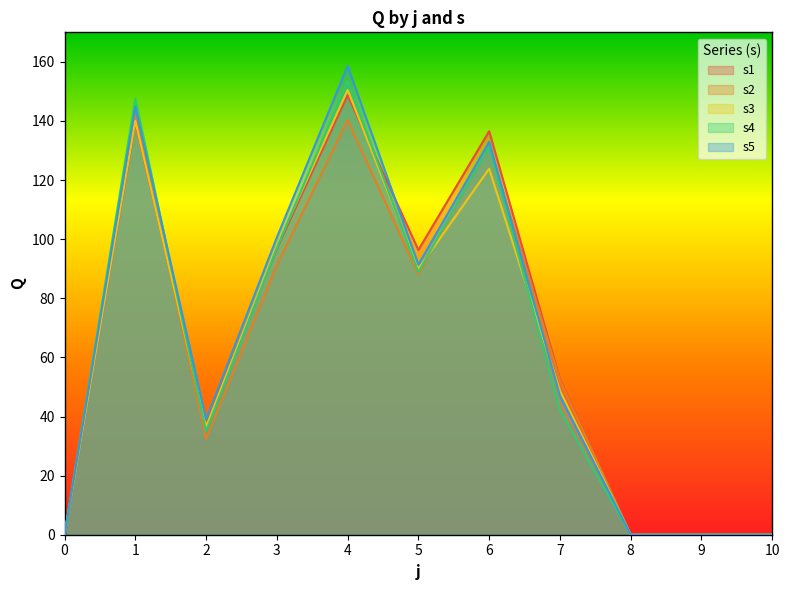

How many interior local valleys does the s4 series have?

2